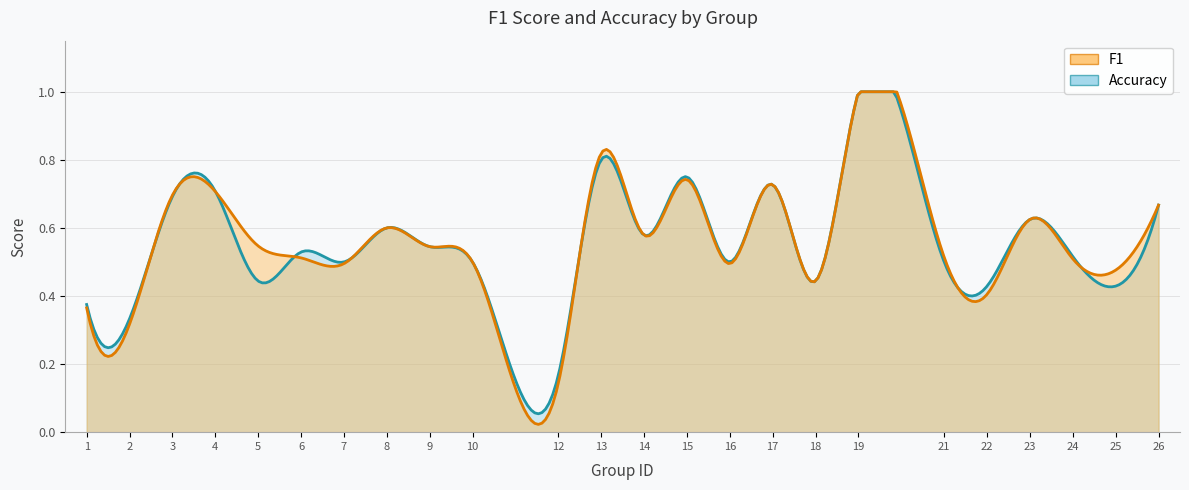

What is the sum of the f1 values at 22 and 23?

1.0